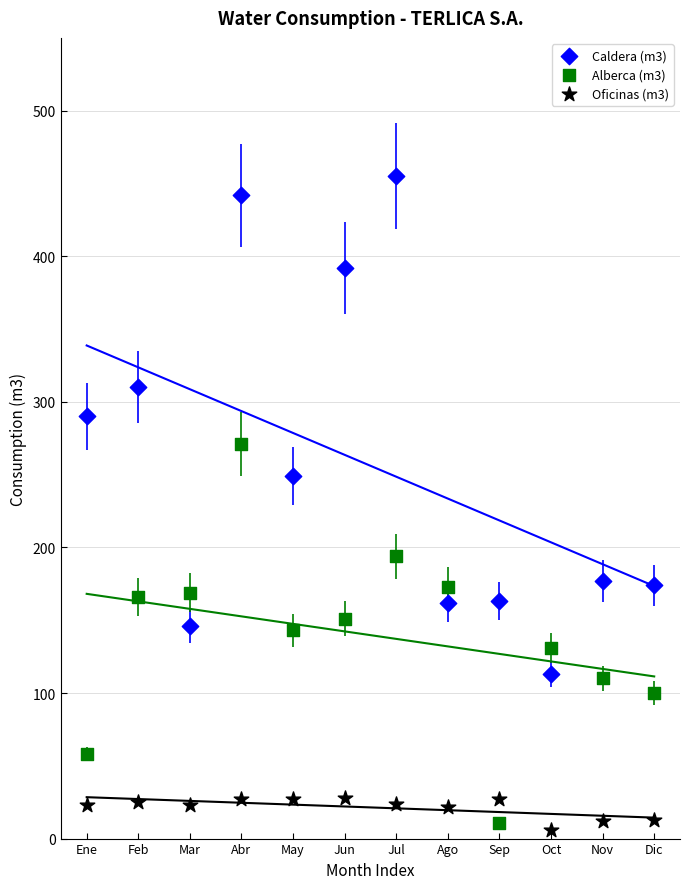

Across all data points, what is the range of Y values (max minus min)?

449